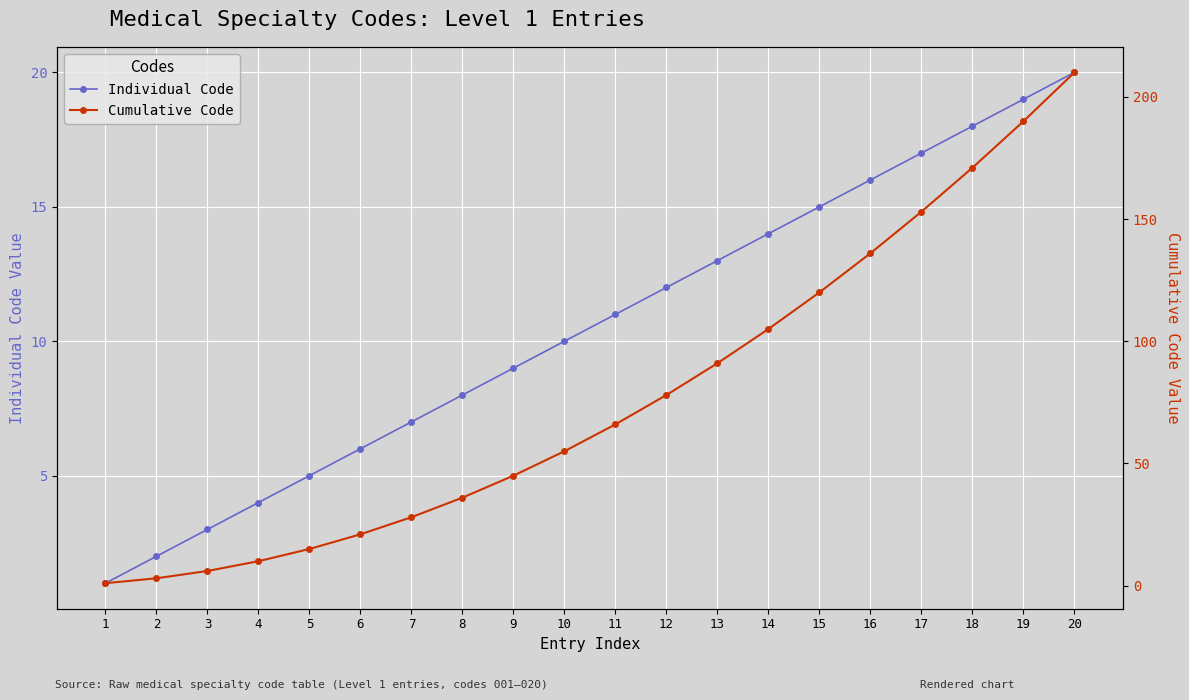

Which series has the largest total across all categories?

Cumulative Code